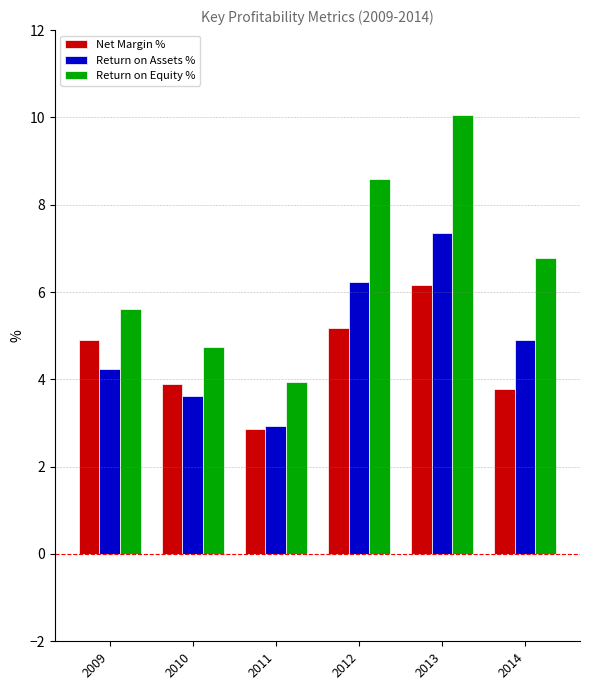

What is the sum of all Return on Assets % values?

29.3